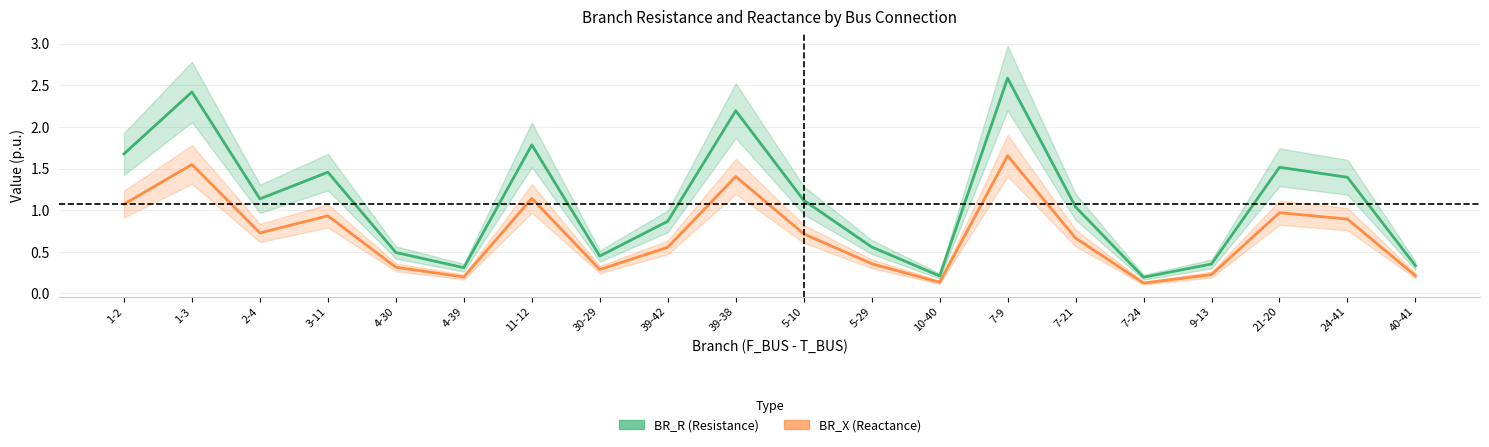

What is the maximum value for BR_X?

1.7